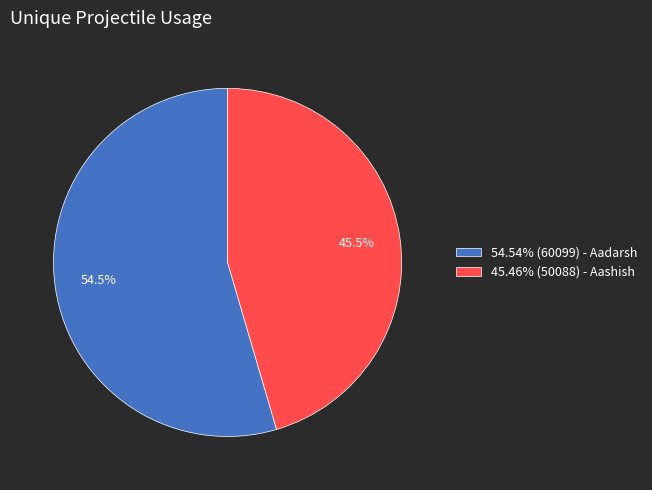

What is the total percentage of 45.46% (50088) - Aashish and 54.54% (60099) - Aadarsh?

100.0%